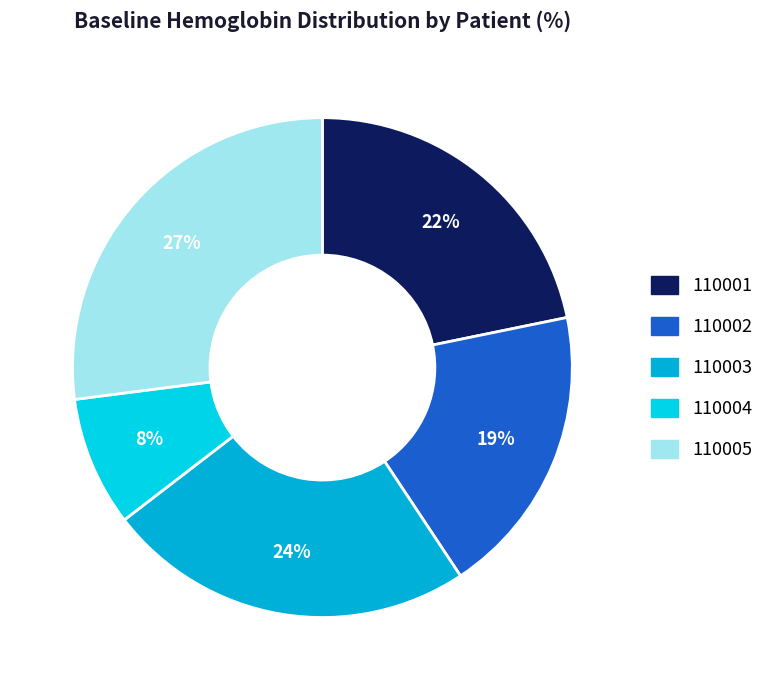

The 110005 slice represents 32% of the pie. True or false?

False